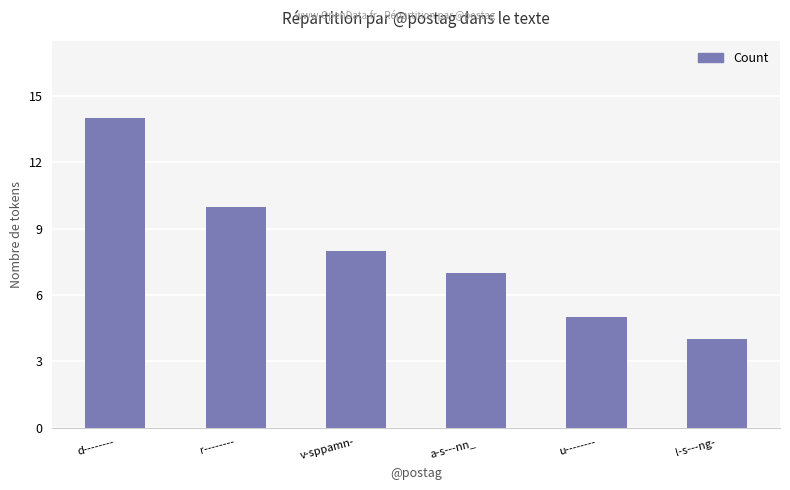

Are the bars grouped side by side (vs. stacked)?

No